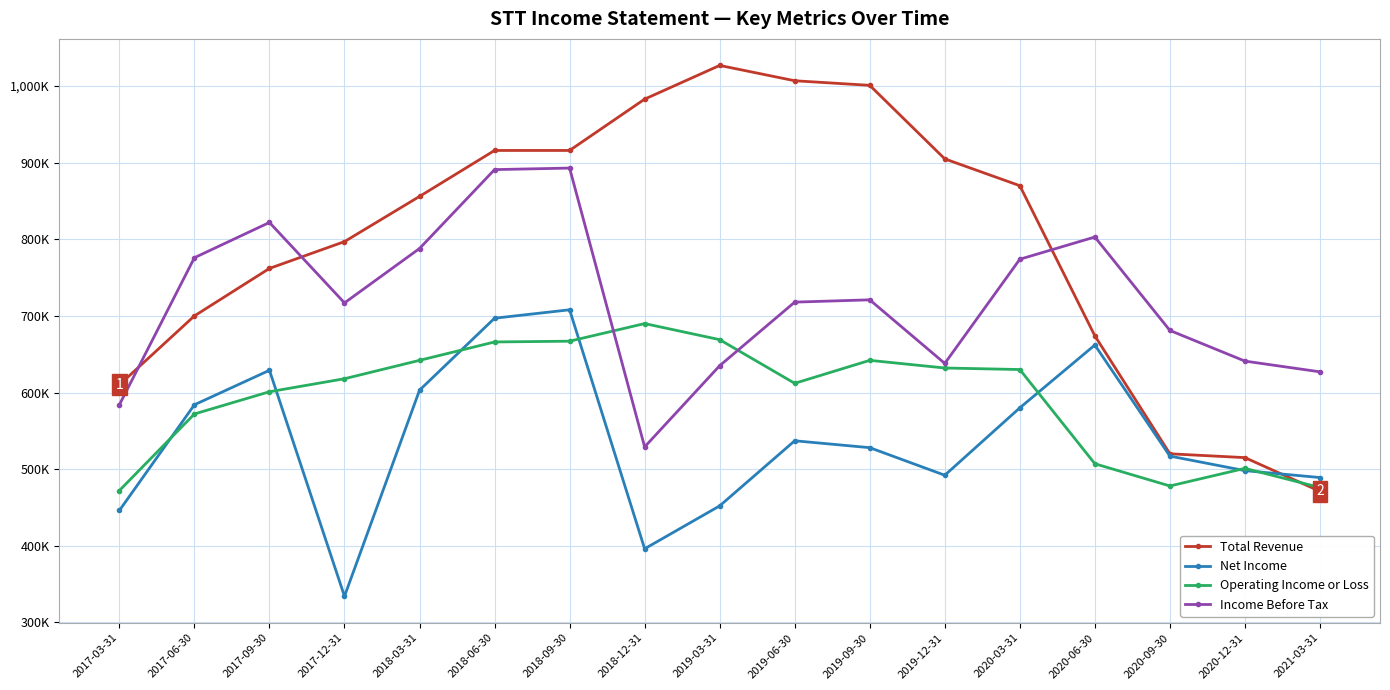

True or false: Income Before Tax and Operating Income or Loss intersect in this chart.

True